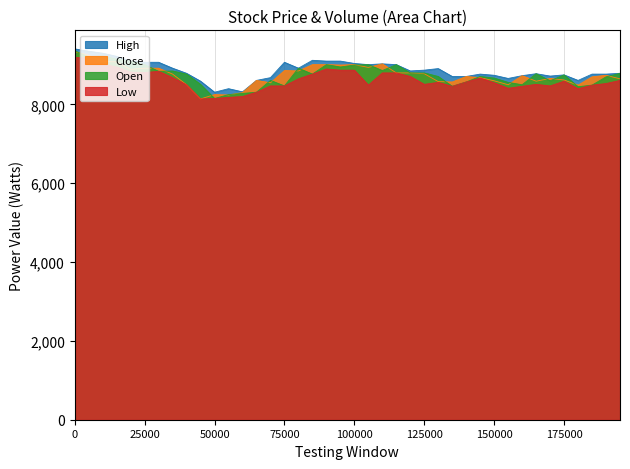

What is the maximum value for High?

9410